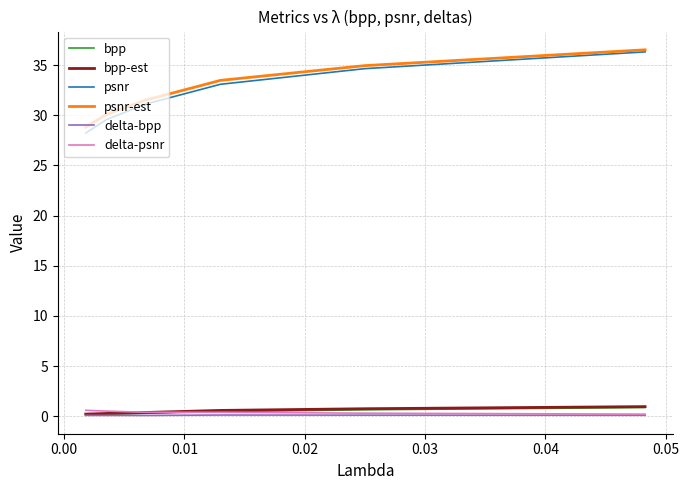

Which series has the widest spread of values?

psnr